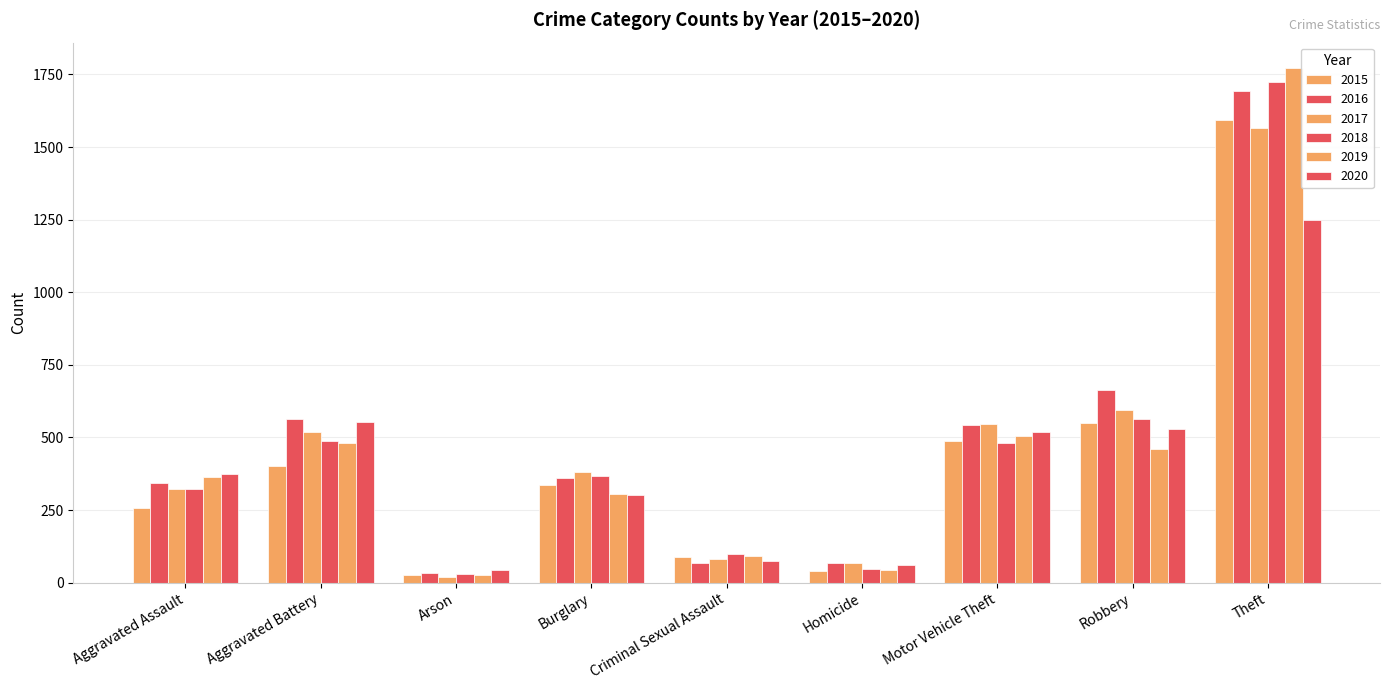

How many groups of bars are there?

9